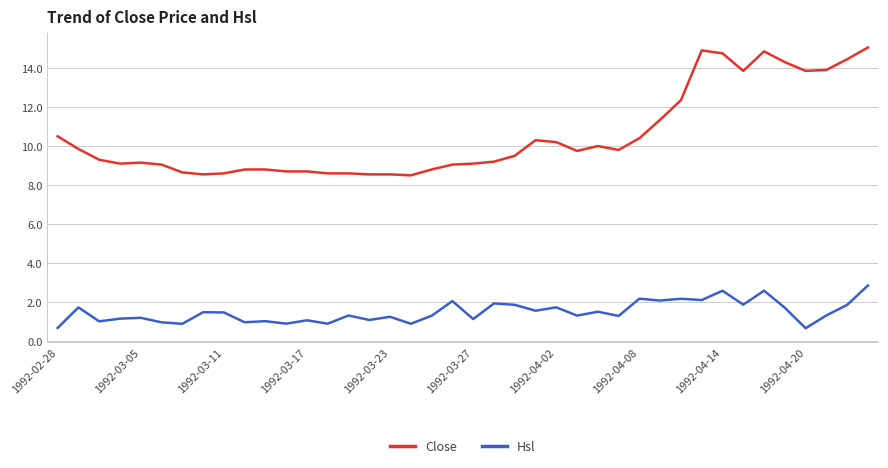

How many categories are shown in the chart?

40